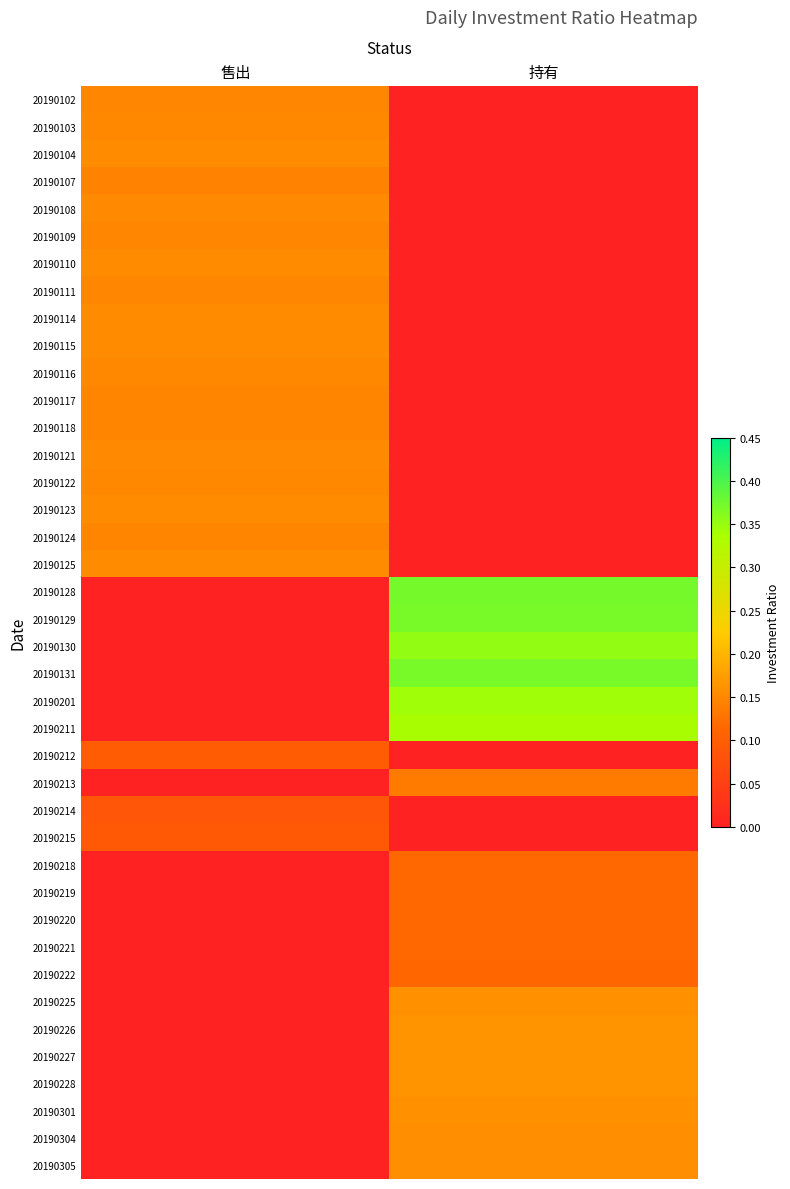

What is the total value across all series at 售出?

3.0